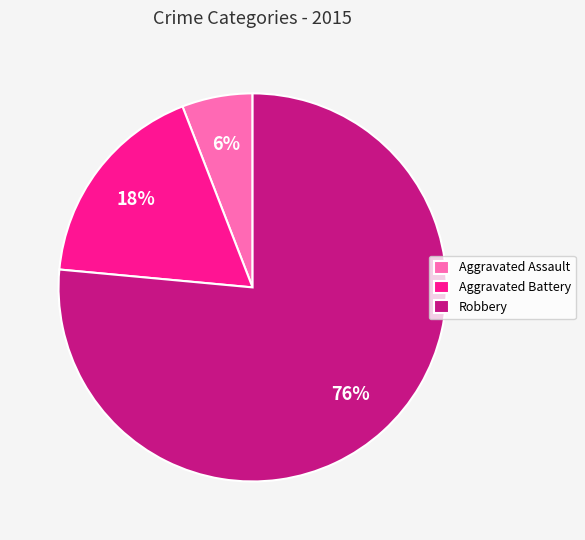

Is the sum of Aggravated Battery and Robbery greater than half?

Yes